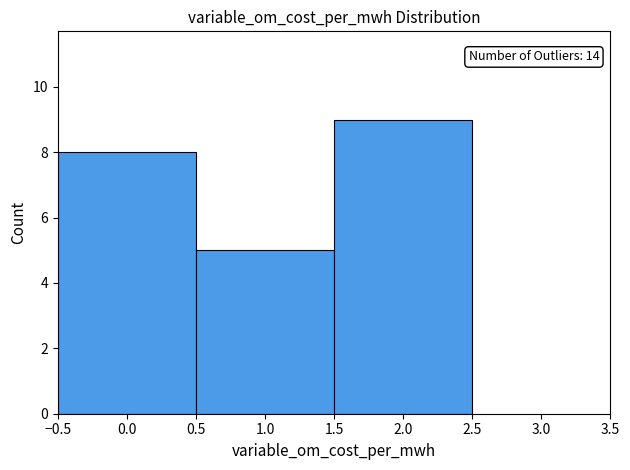

Over which range of the x-axis is the bar tallest?

1.5 to 2.5